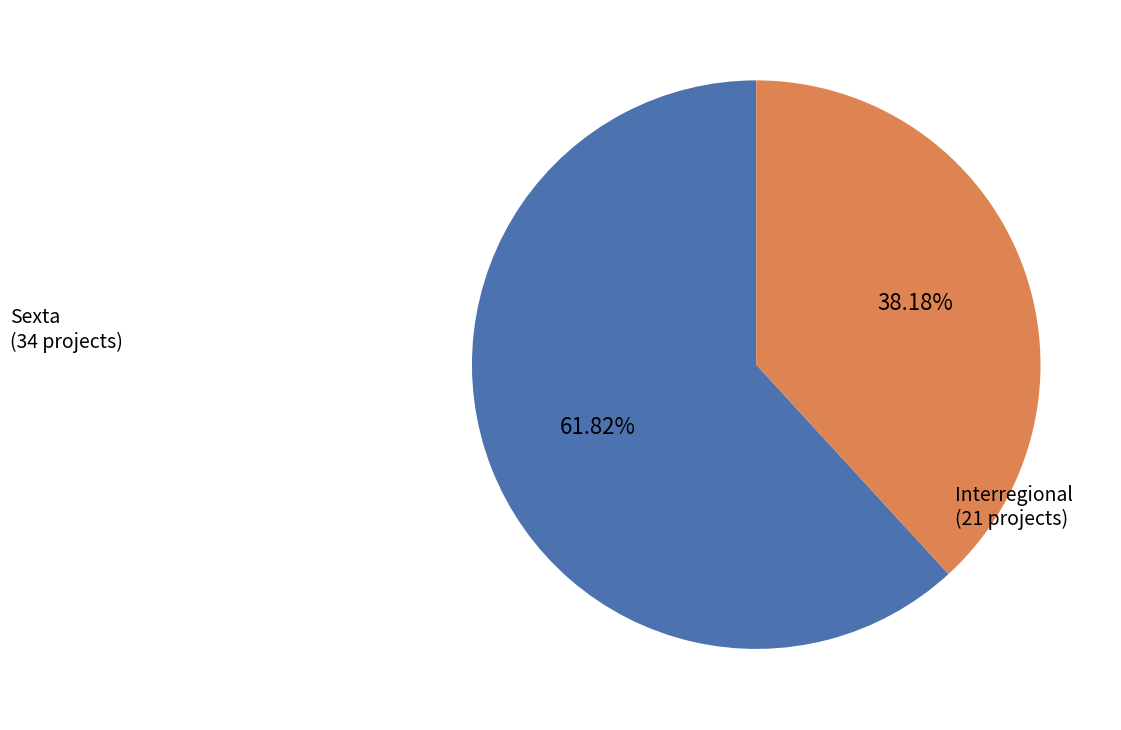

Does any single category account for the majority?

Yes